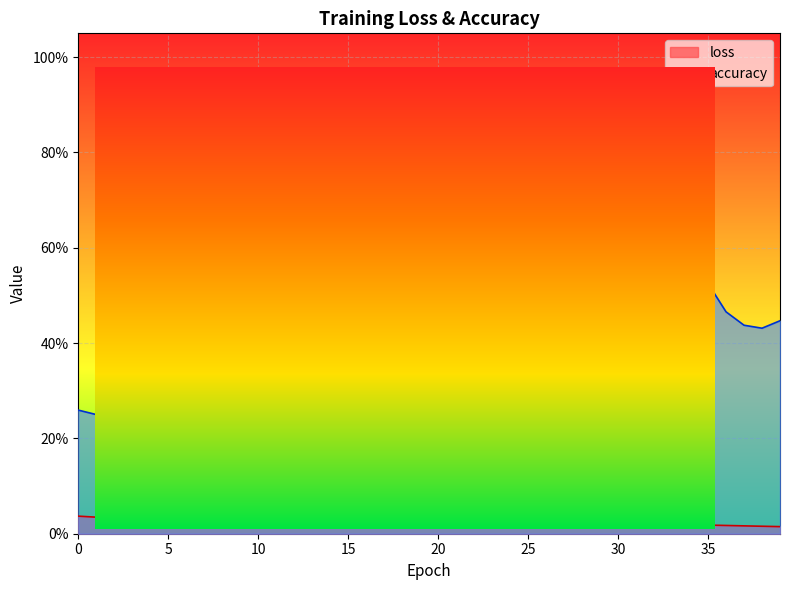

How many data points does each series have?

40